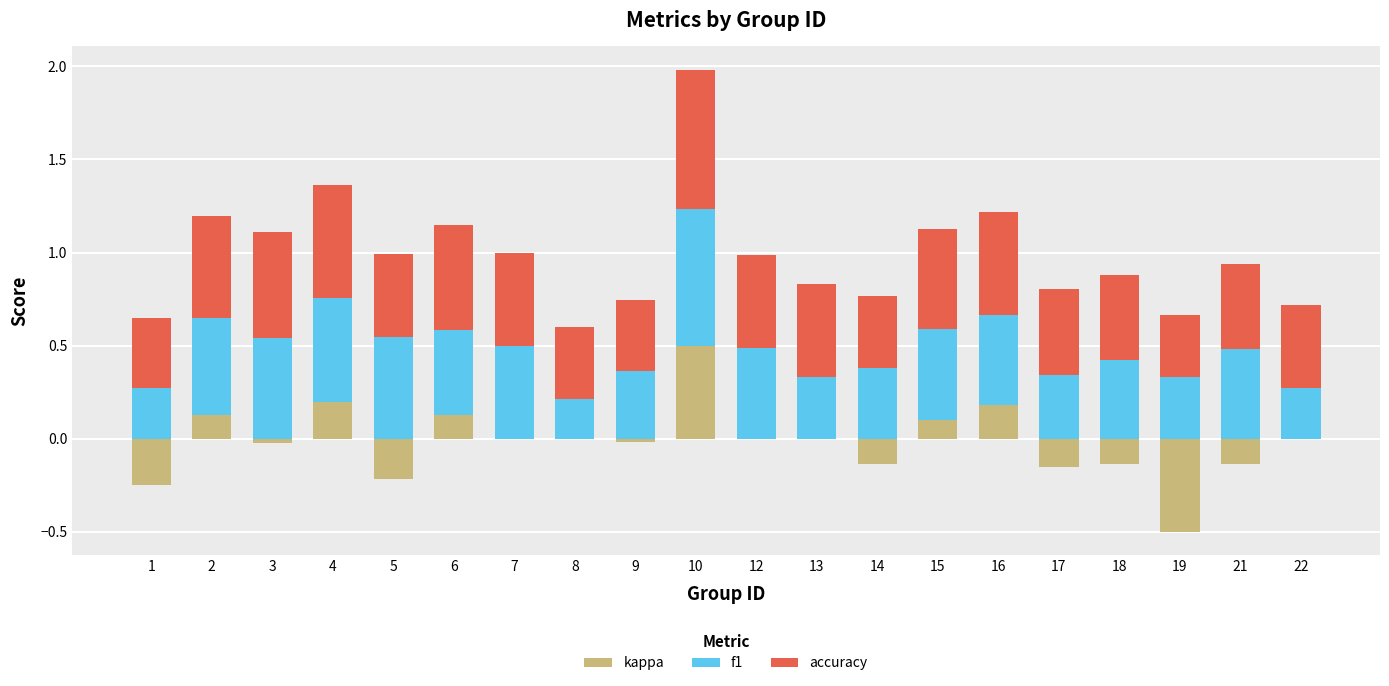

At 19, list the series in order from smallest to largest.

kappa, f1, accuracy